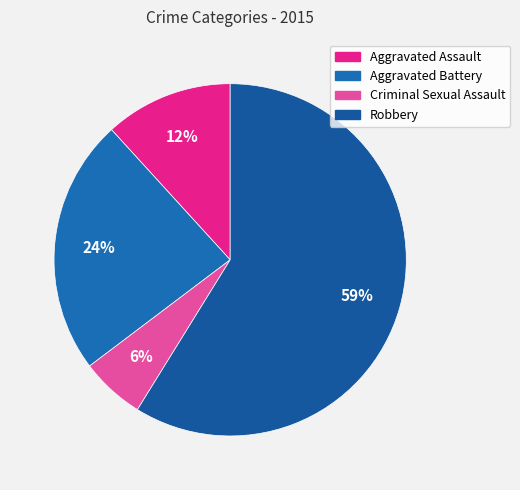

Which category accounts for the majority?

Robbery